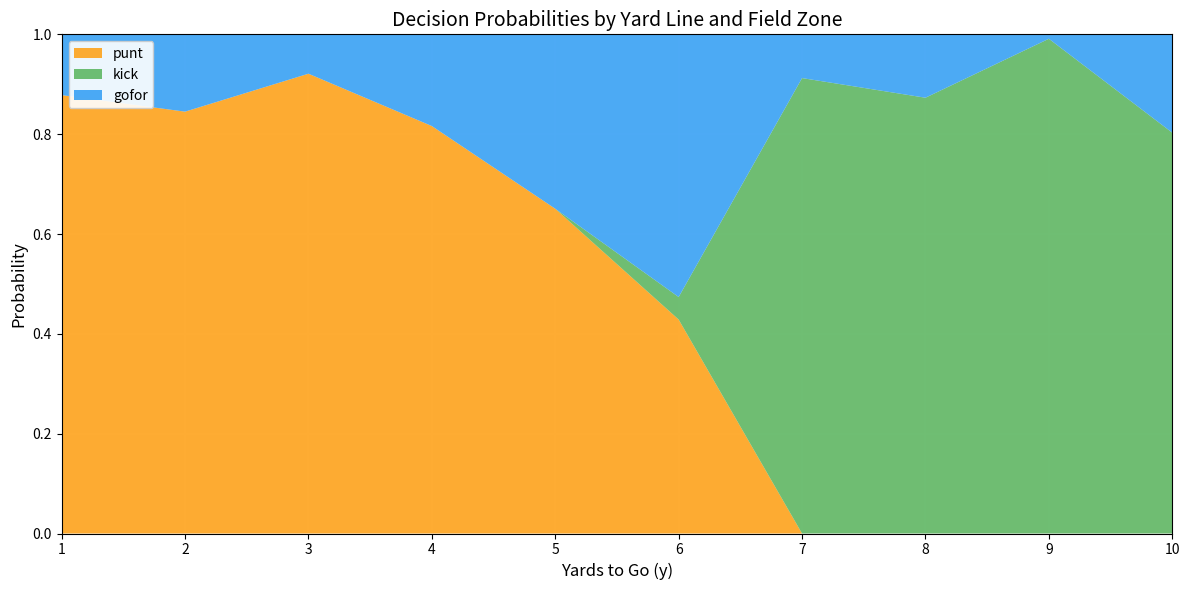

What is the total value across all series at 2?

1.0